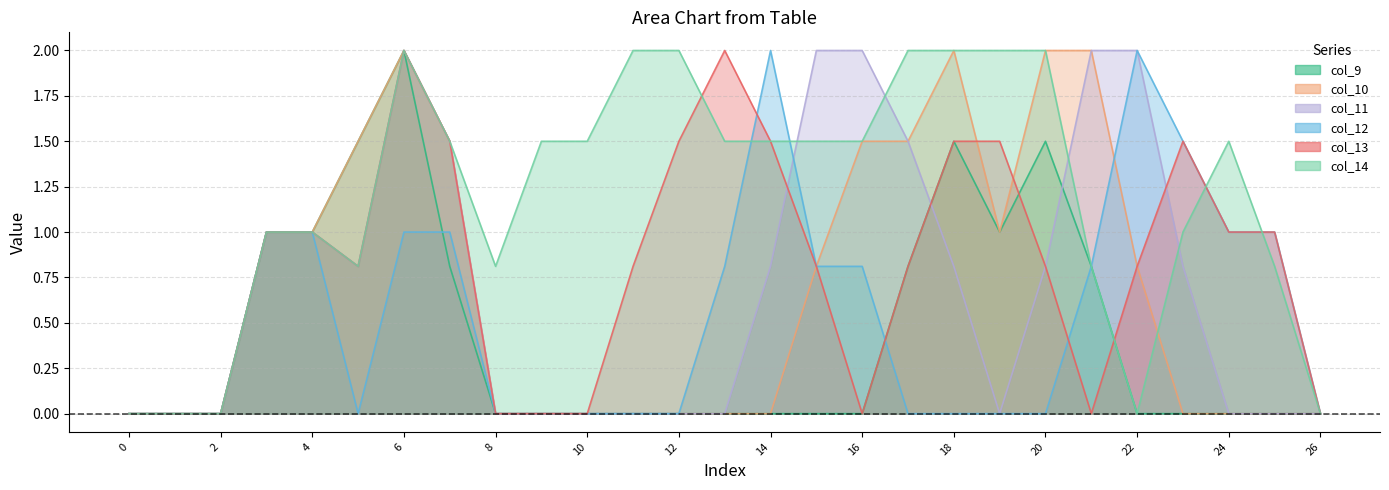

Which category has the highest value in the col_11 series?

6